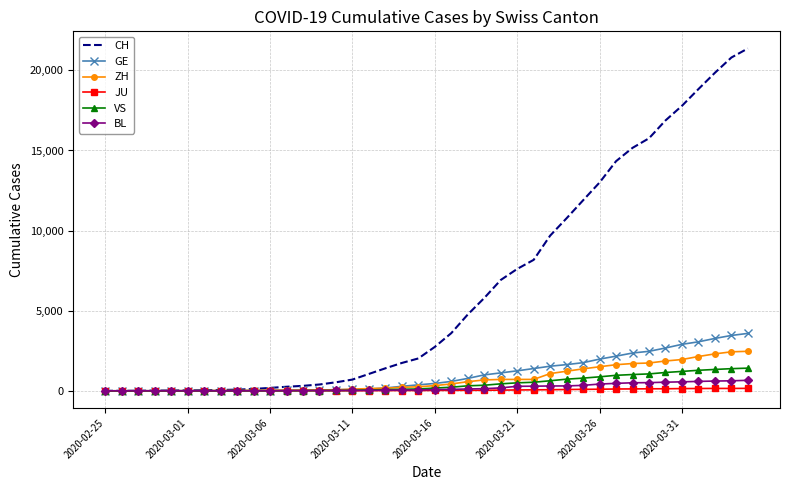

What is the maximum value shown in the chart?

21368